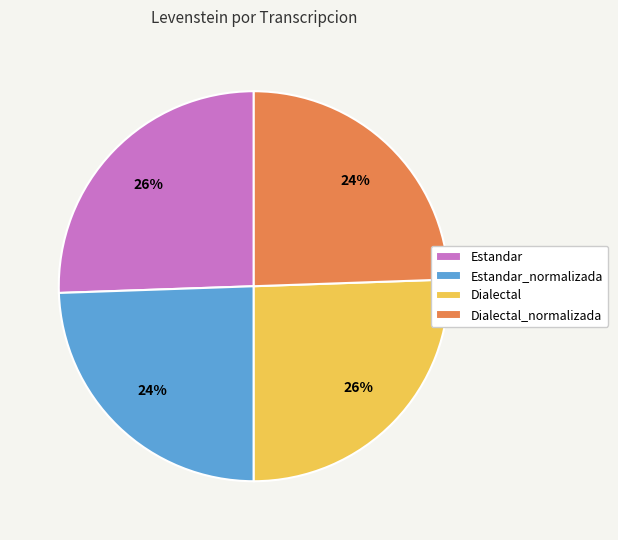

To the nearest percent, what is the average slice percentage?

25%